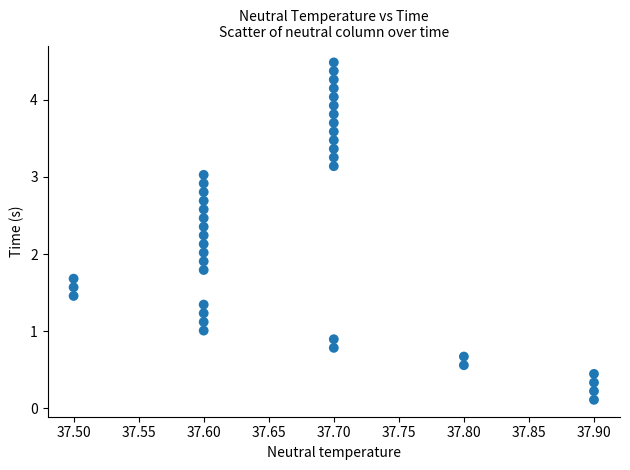

What is the range of Y values (max minus min)?

4.4